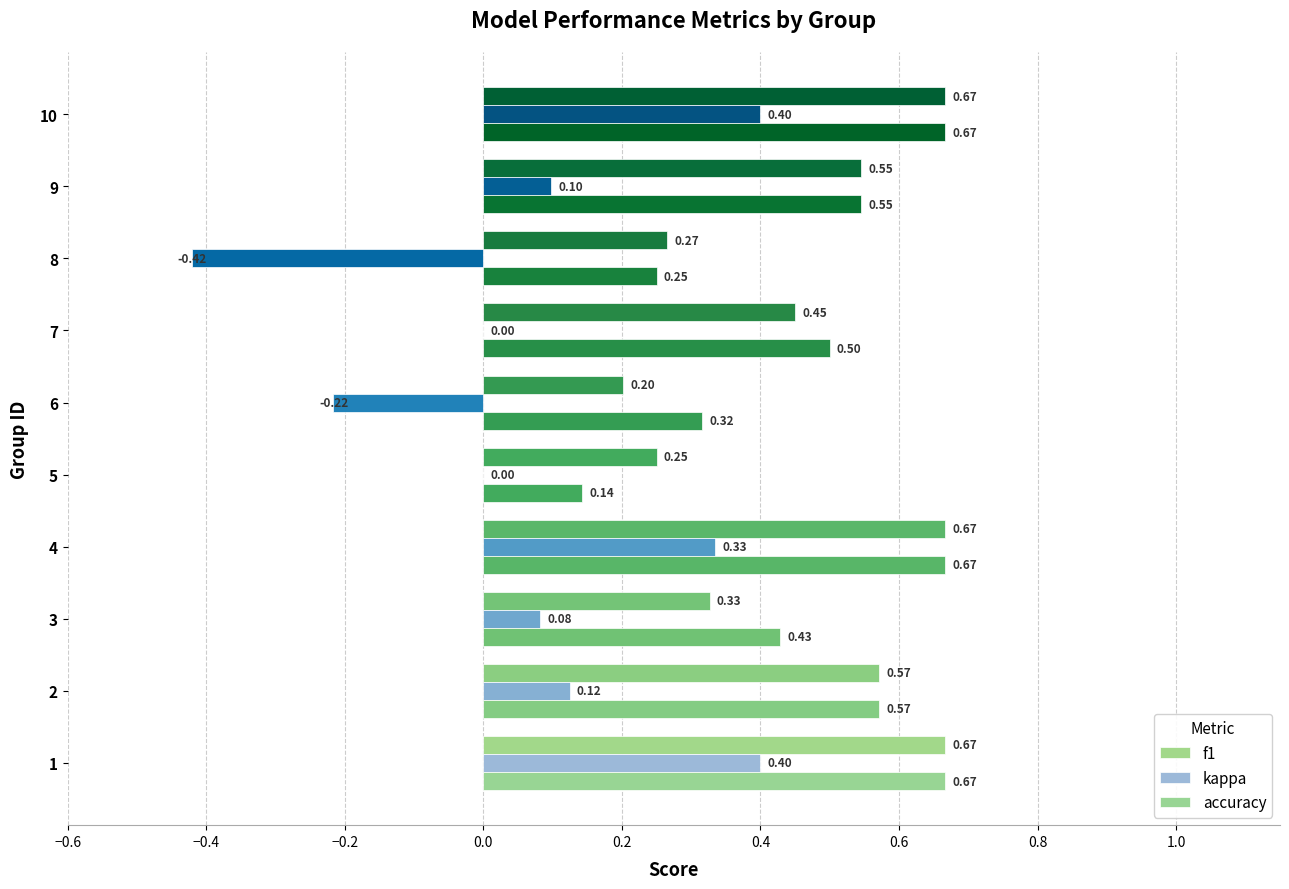

How many categories are shown in the chart?

10